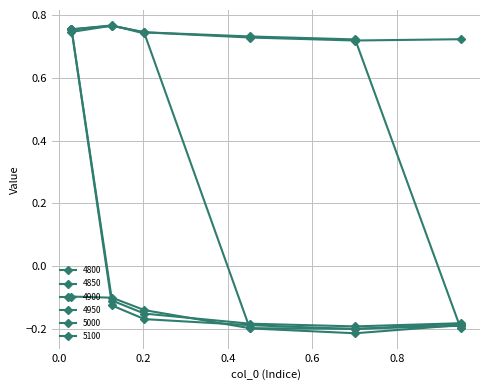

How many lines are shown in the chart?

6